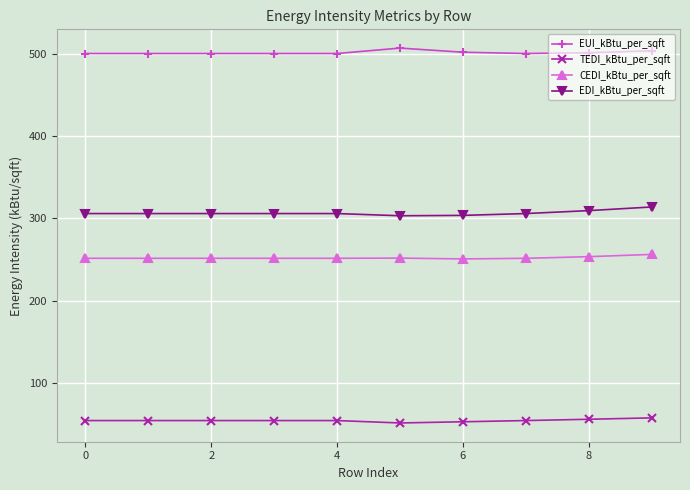

What is the average value of the EUI_kBtu_per_sqft series?

501.8